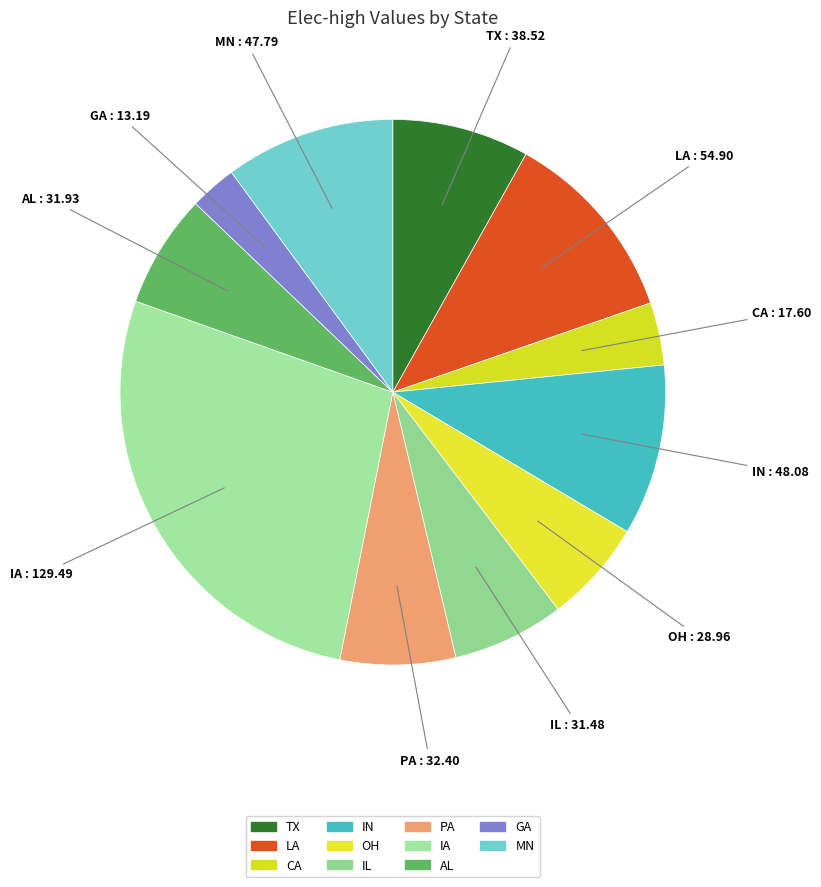

Which category has the smallest portion of the pie?

GA